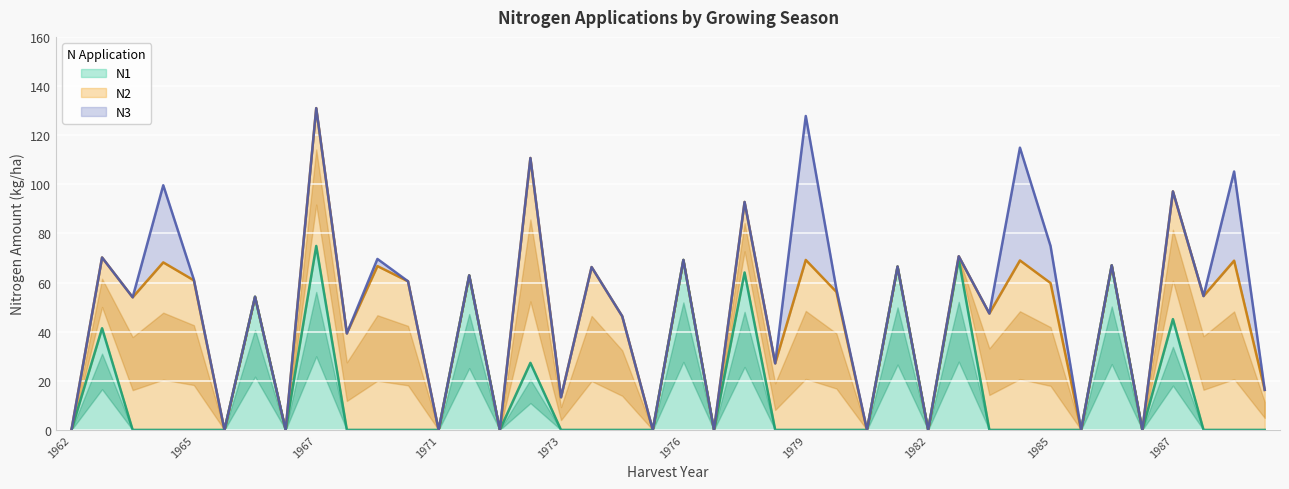

What are all the series names shown in the legend?

N1, N2, N3